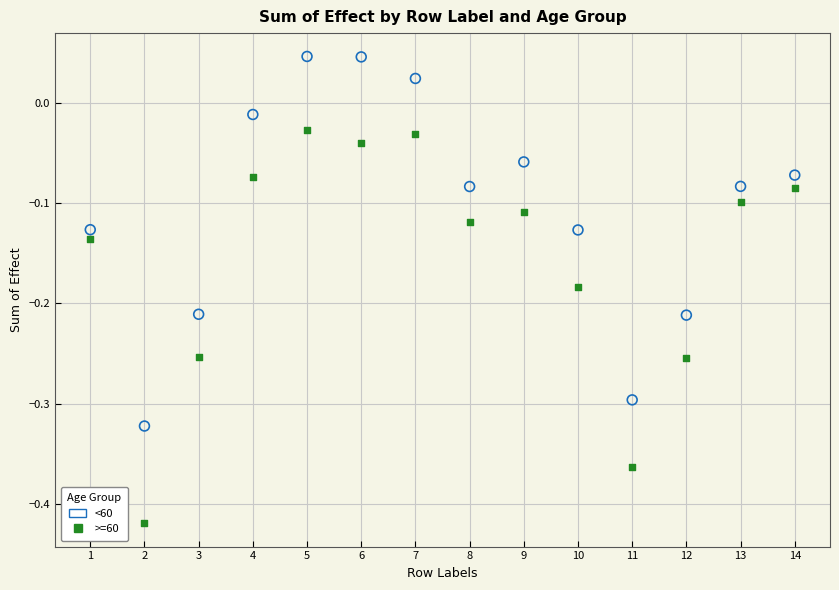

Which series reaches the maximum Y coordinate?

<60